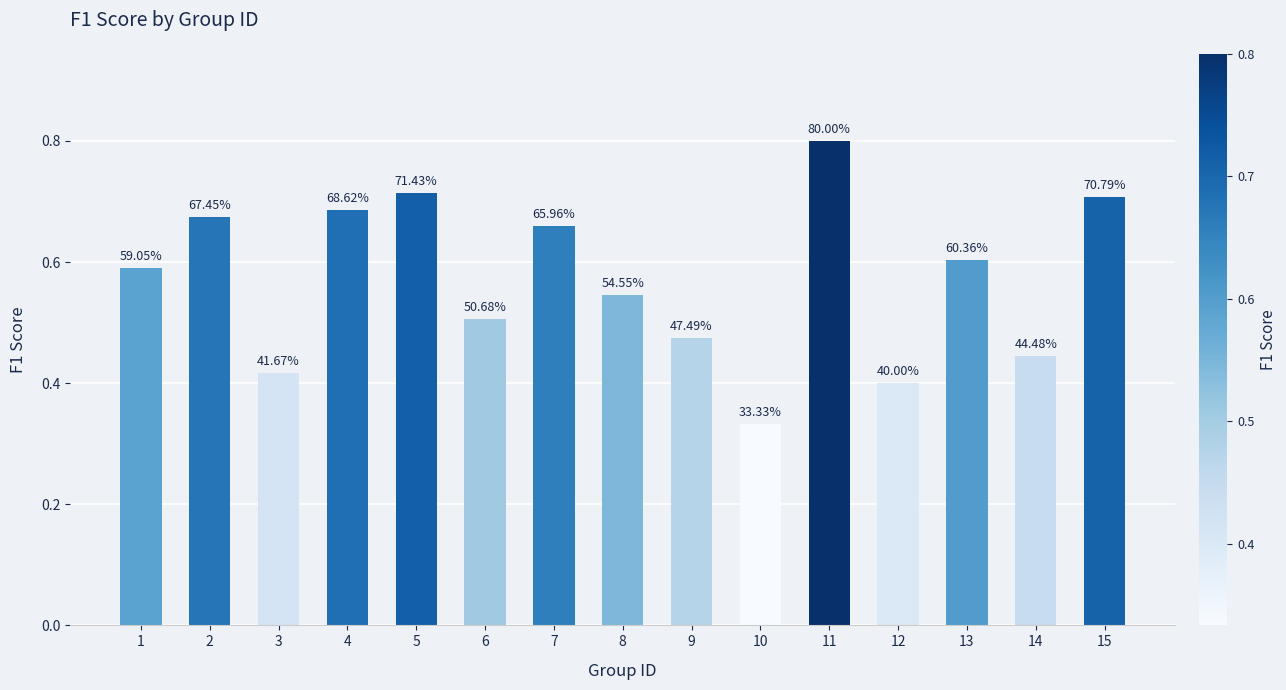

How many bars are there in total?

15